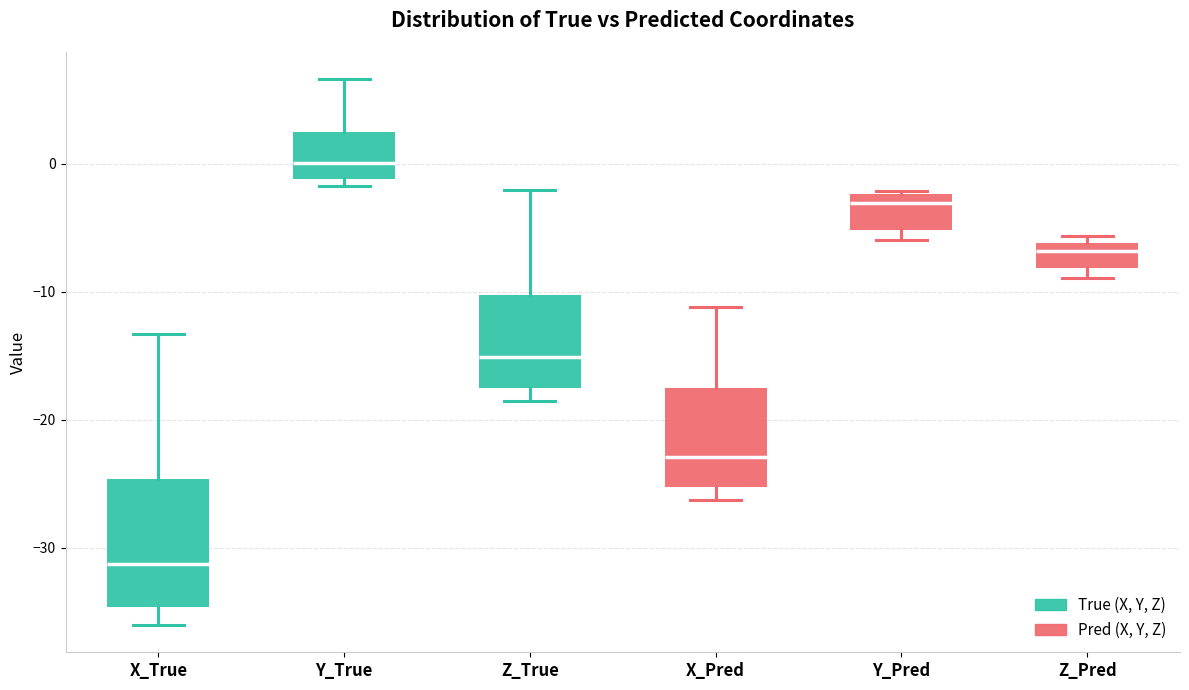

Which box has the highest median line?

Y_True